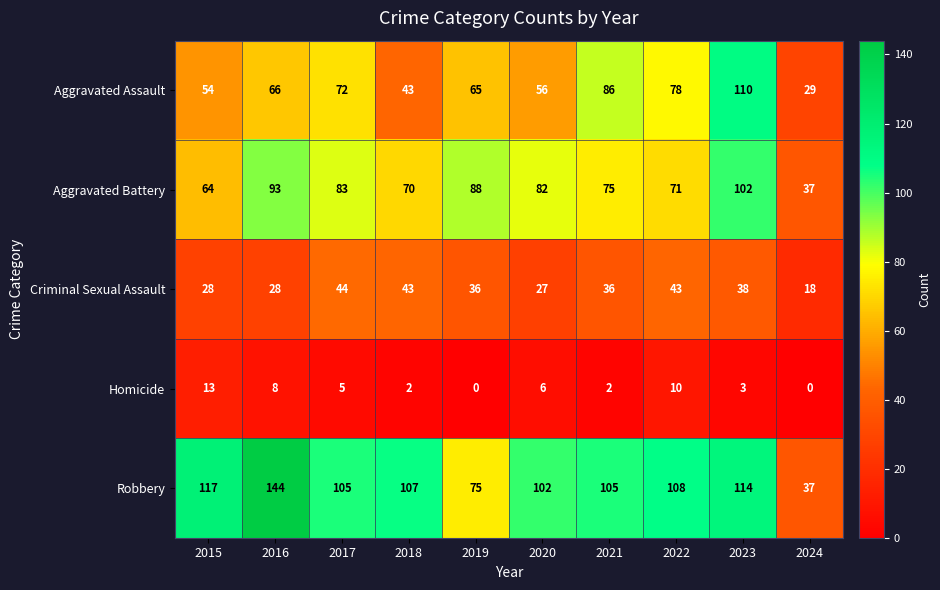

What is the spread (max minus min) of values at 2021?

103